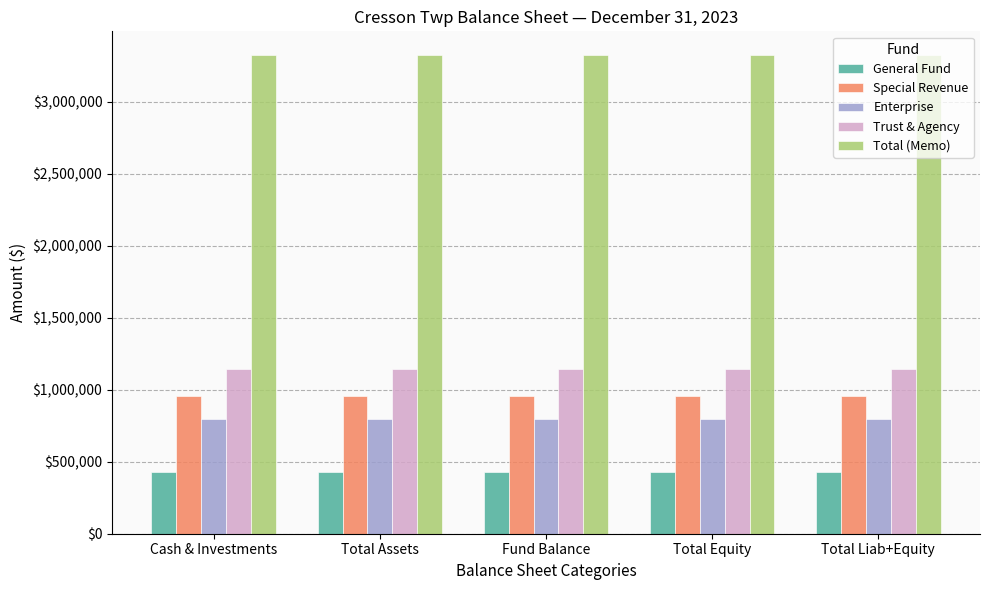

The value of Trust & Agency at Total Equity is 1147044. True or false?

True